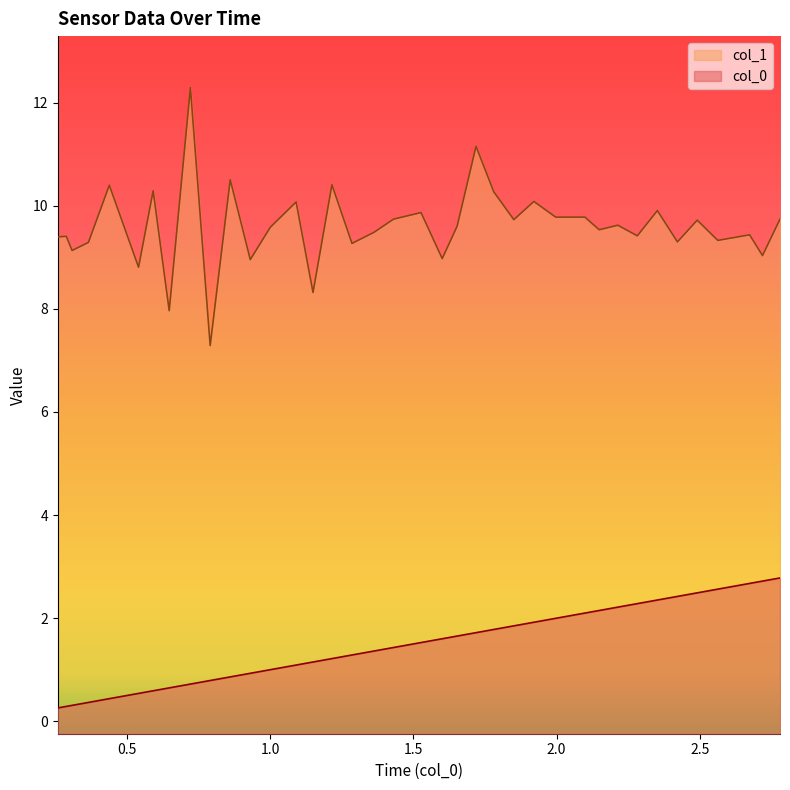

Between 2.149 and 0.541, which is larger?

2.149